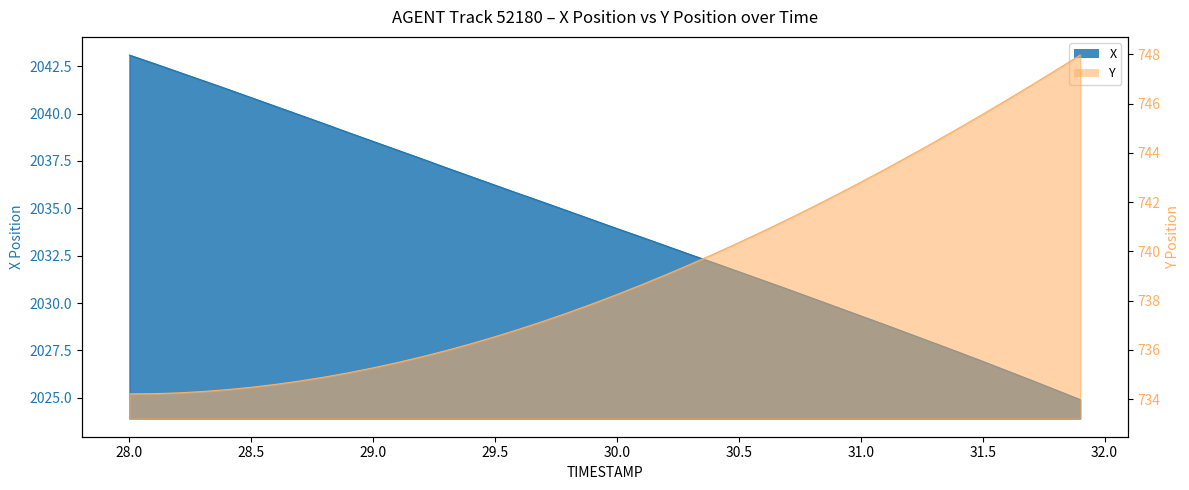

Which series has the widest spread of values?

X